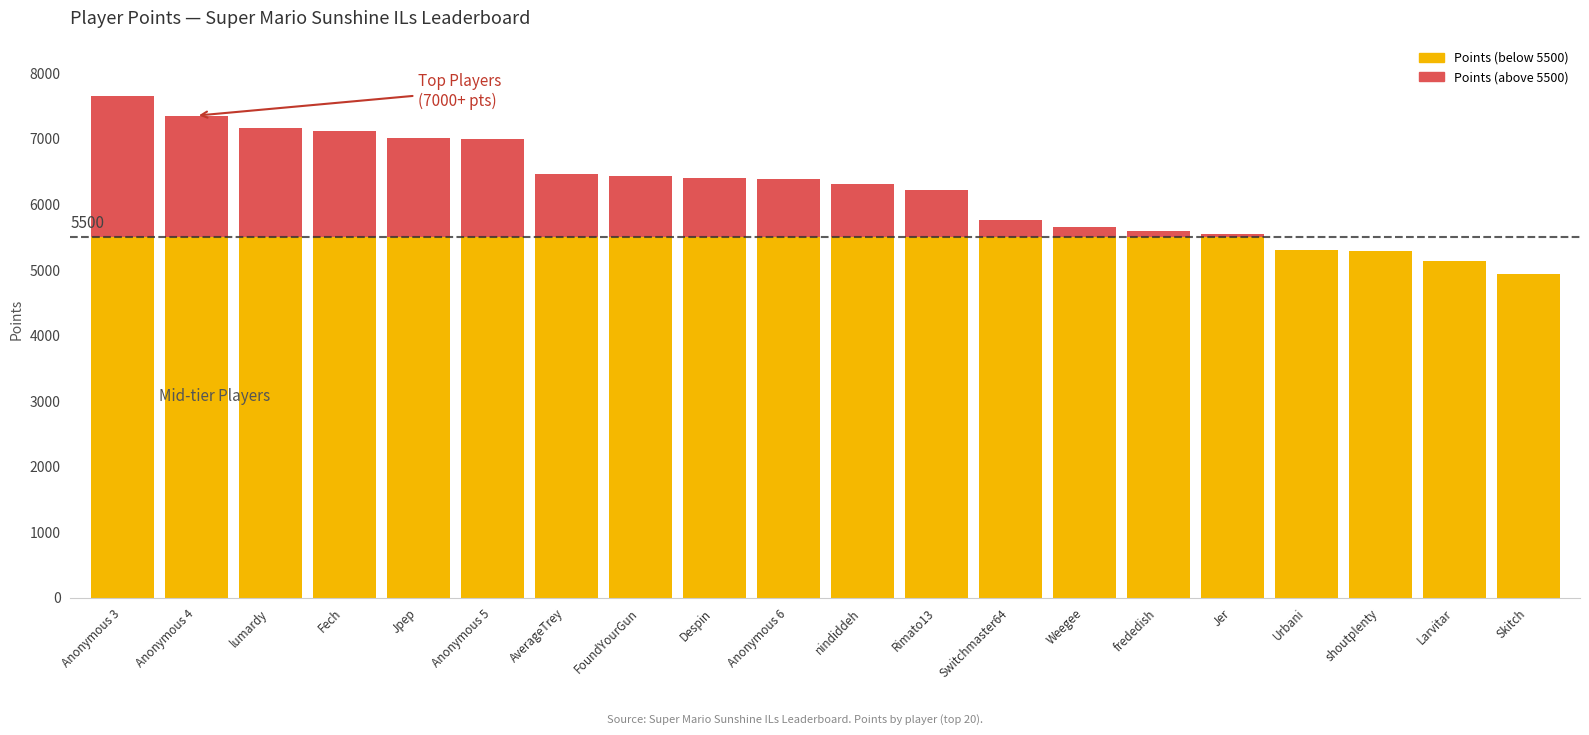

What is the total value across all series at Fech?

7126